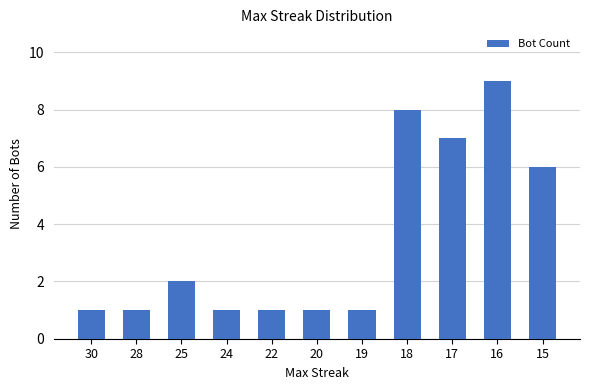

At which category does the chart reach its peak across all series?

16